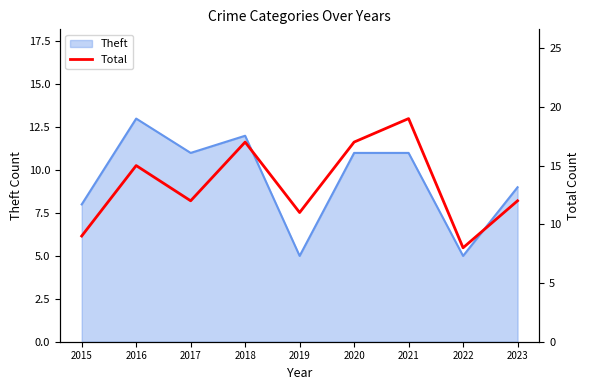

What is the greatest value displayed?

19